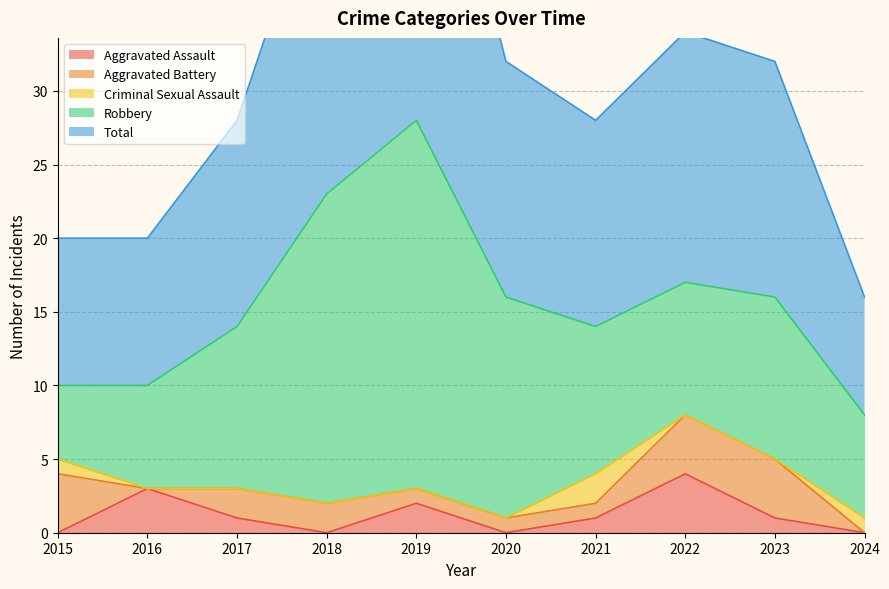

True or false: Robbery has more than 1 interior local peaks.

True